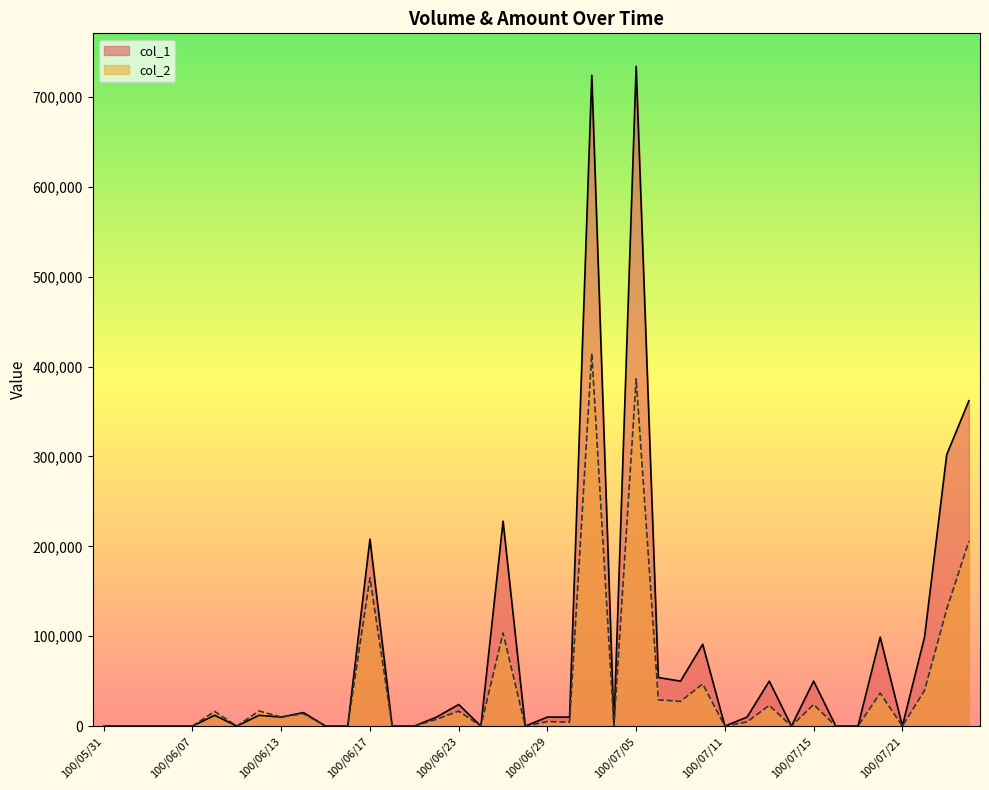

List the series in order of their overall mean, lowest first.

col_2, col_1